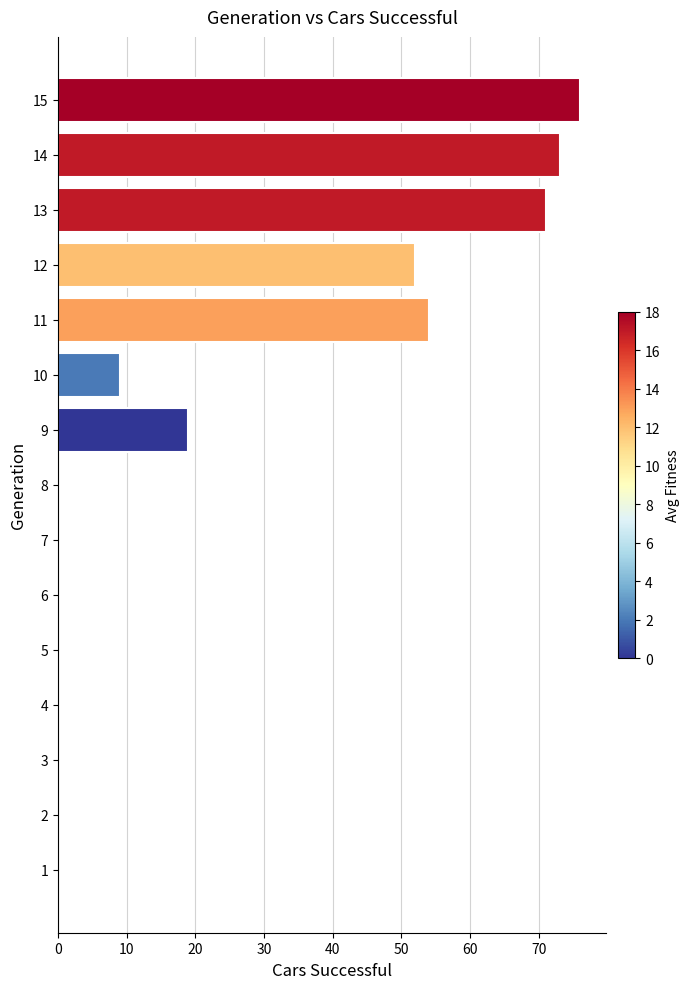

Are the bars horizontal?

Yes